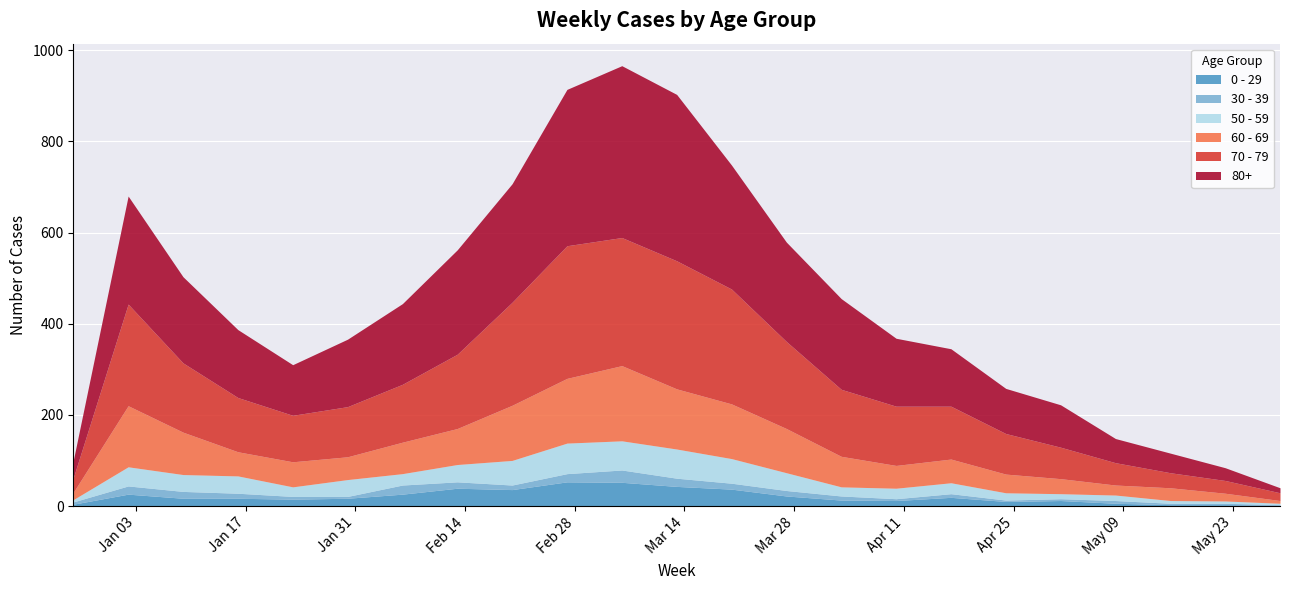

True or false: 0 - 29 and 70 - 79 cross at least once.

False